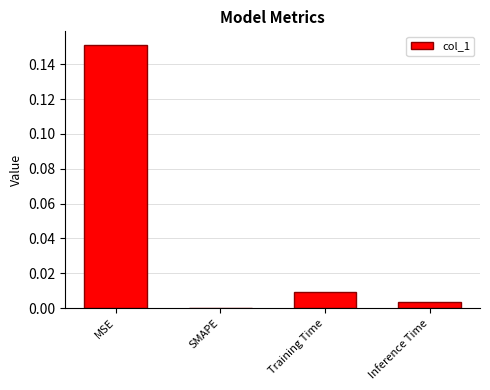

Between Training Time and MSE, which is larger?

MSE